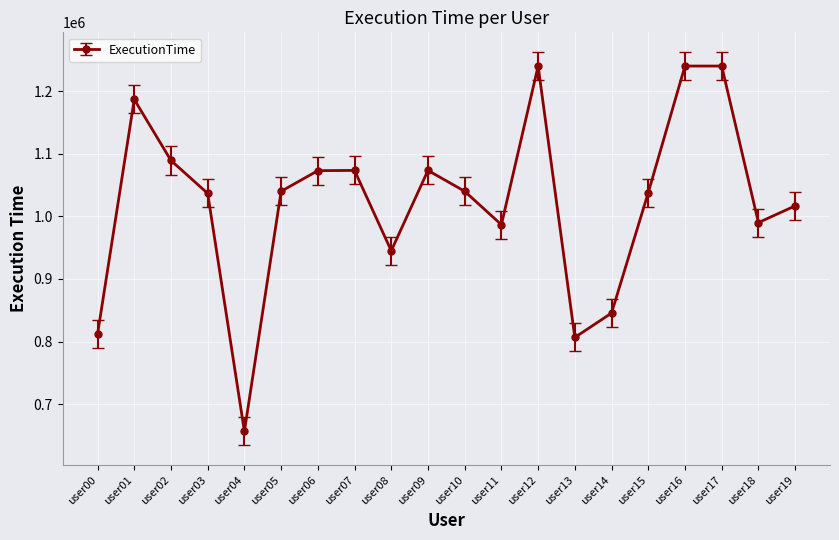

What is the sum of all values?

20428788